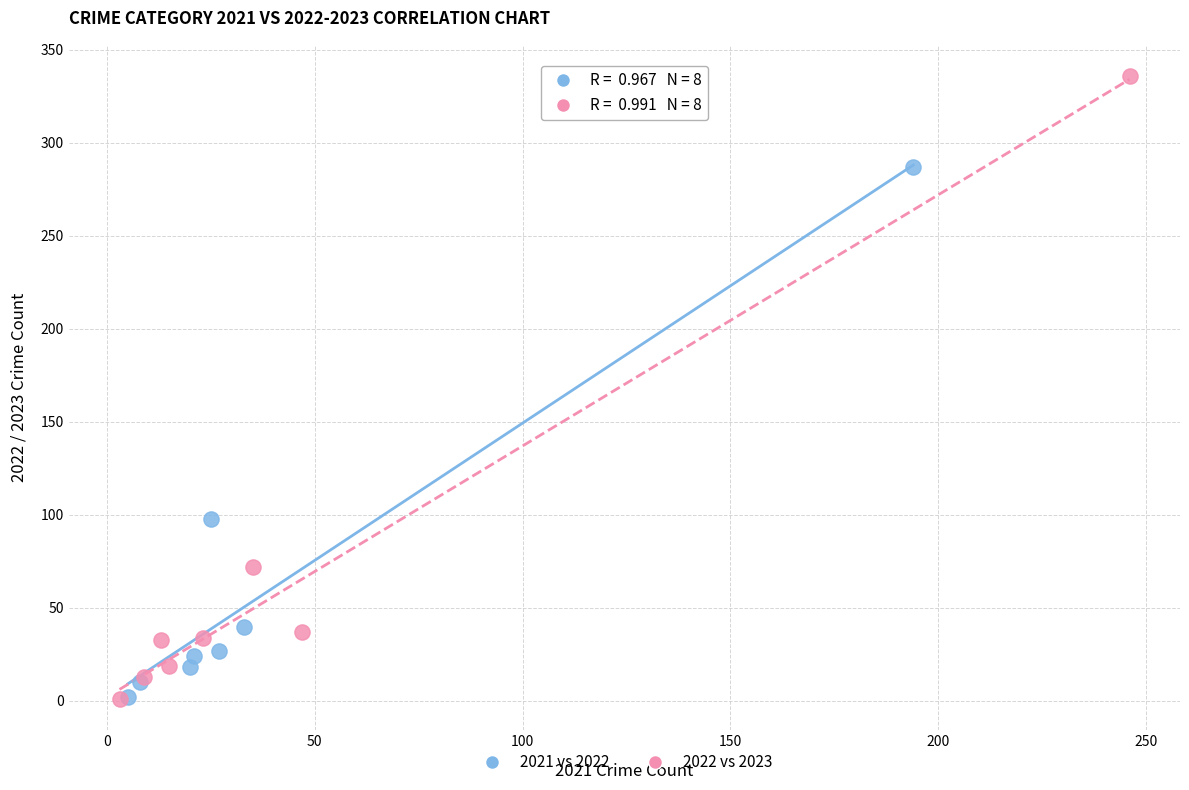

What are all the series names shown in the legend?

2021 vs 2022, 2022 vs 2023